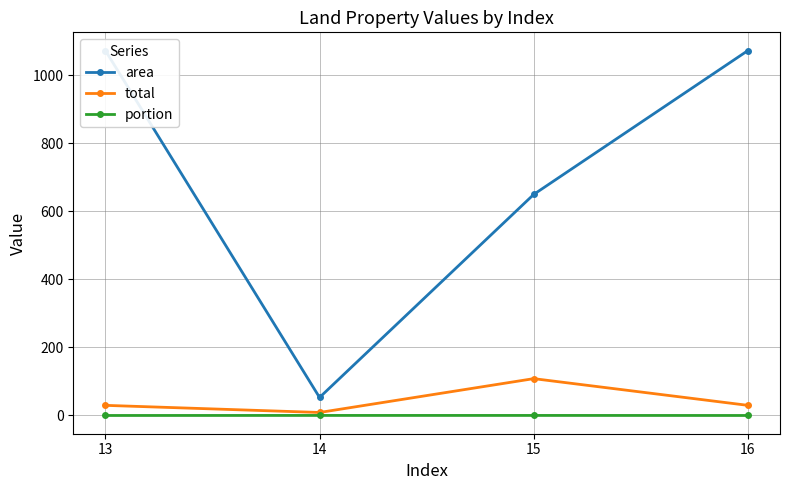

List the series in order of their peak value, highest first.

area, total, portion